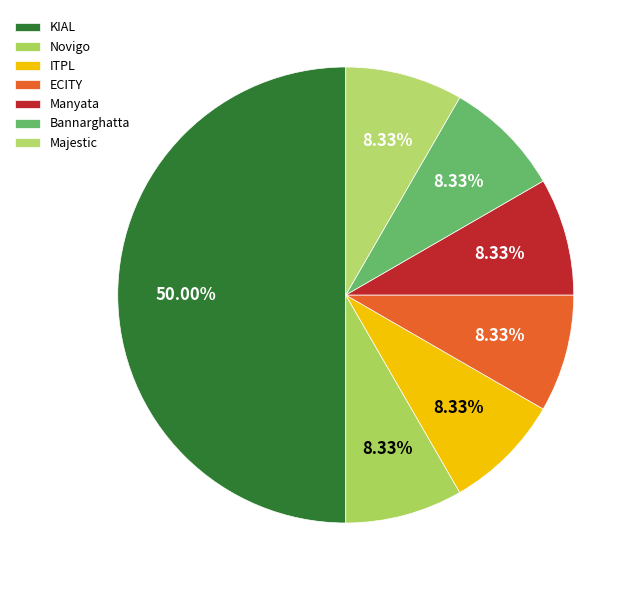

True or false: Novigo accounts for 2% of the total.

False